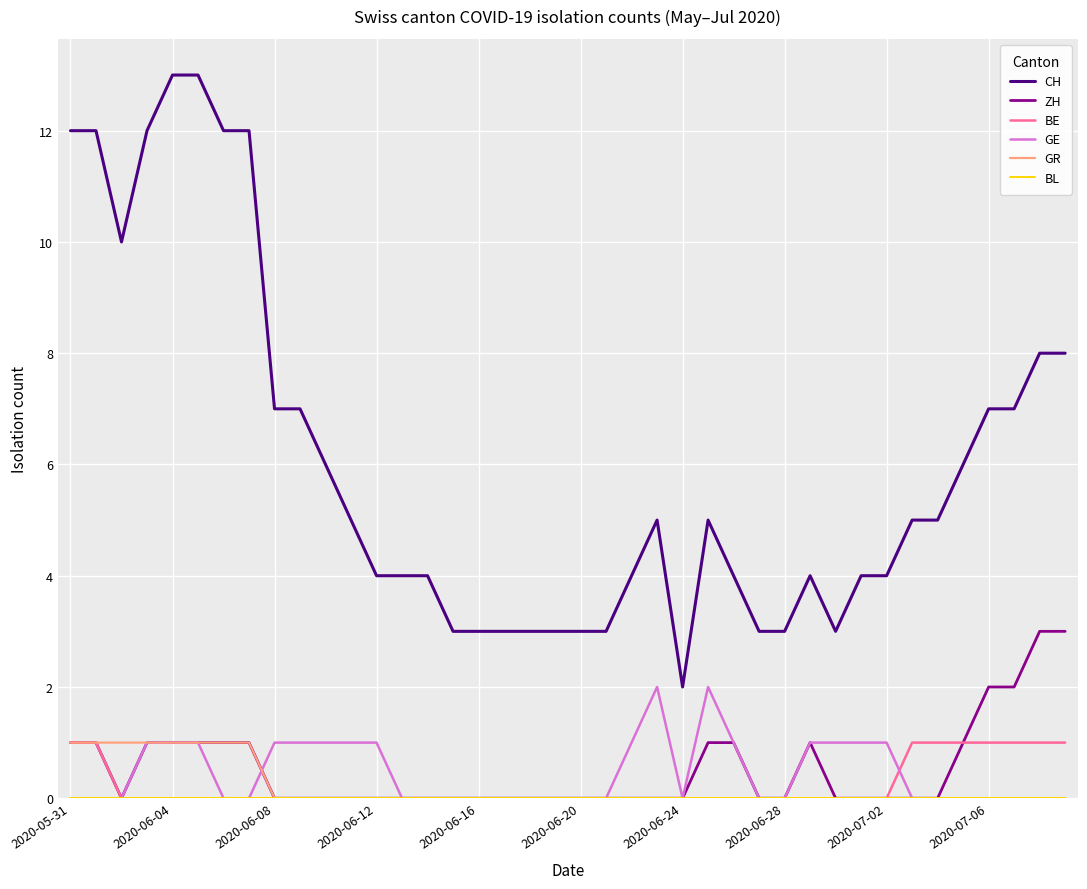

Which series has the widest spread of values?

CH